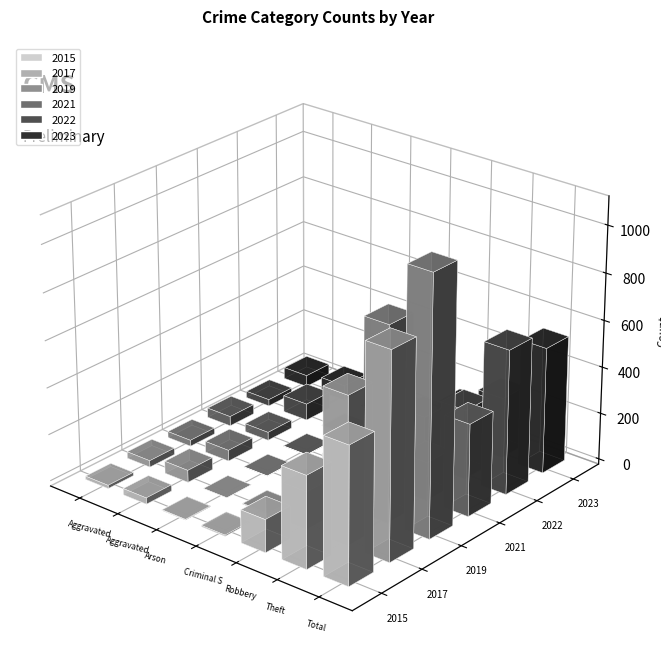

How many values in the 2022 series are below 71?

3